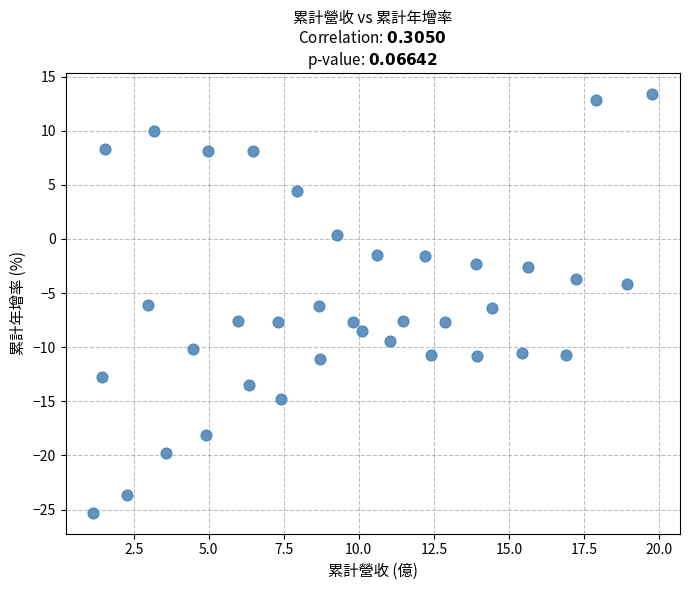

What is the range of Y values (max minus min)?

38.7